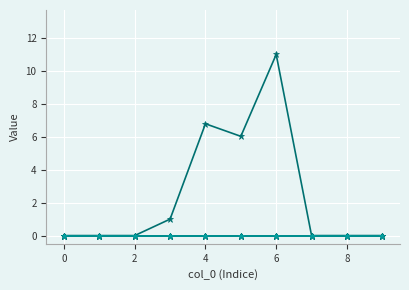

True or false: 3 has a value of 0.0 at 8.

True